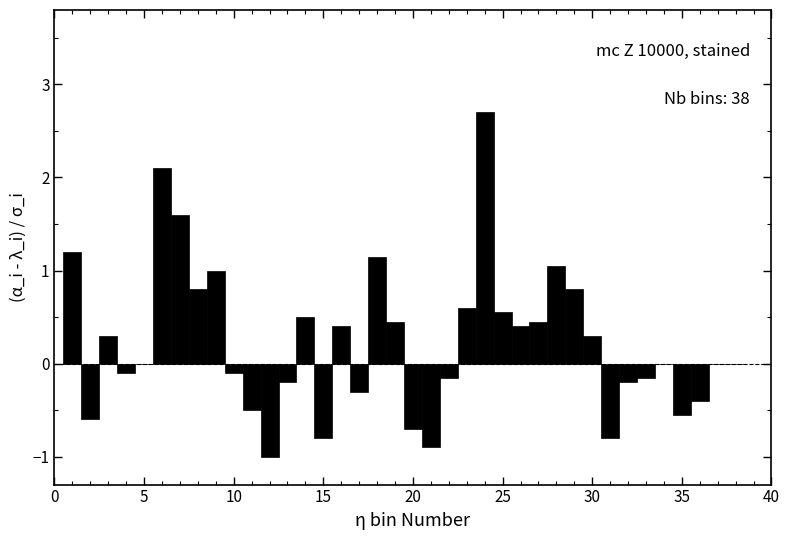

Read against the x-axis, roughly where is the centre of the tallest bar?

24.0